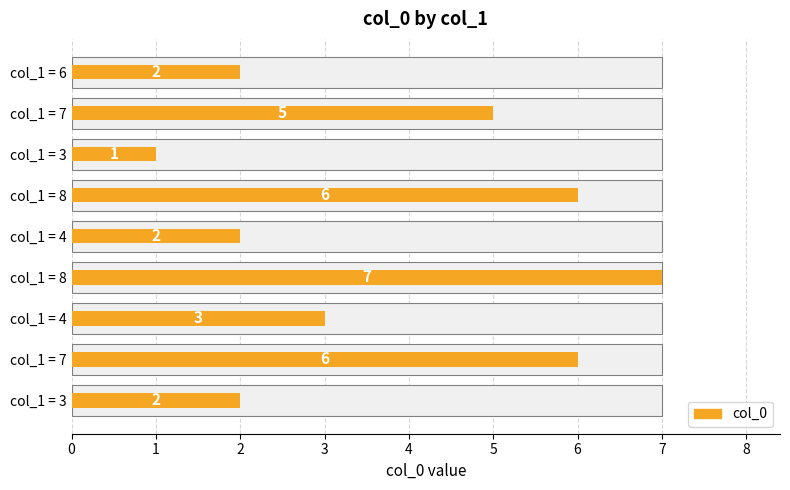

How many data points are above 3?

4